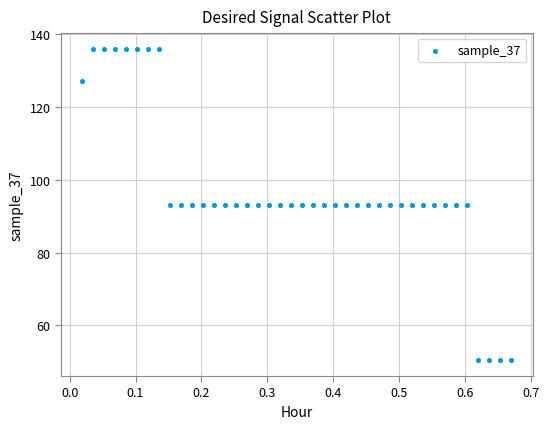

What is the range of X values (max minus min)?

0.6